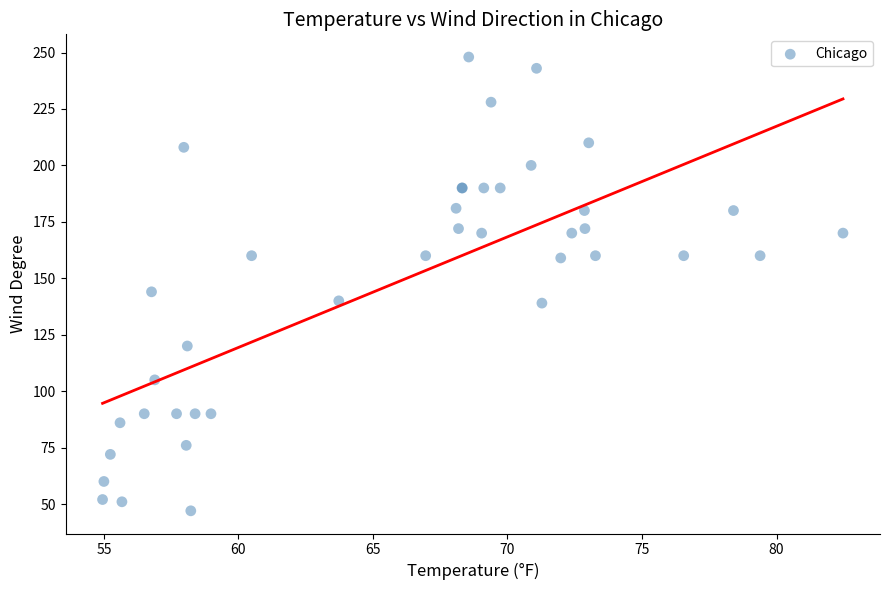

What Y value in the scatter plot is closest to 147?

144